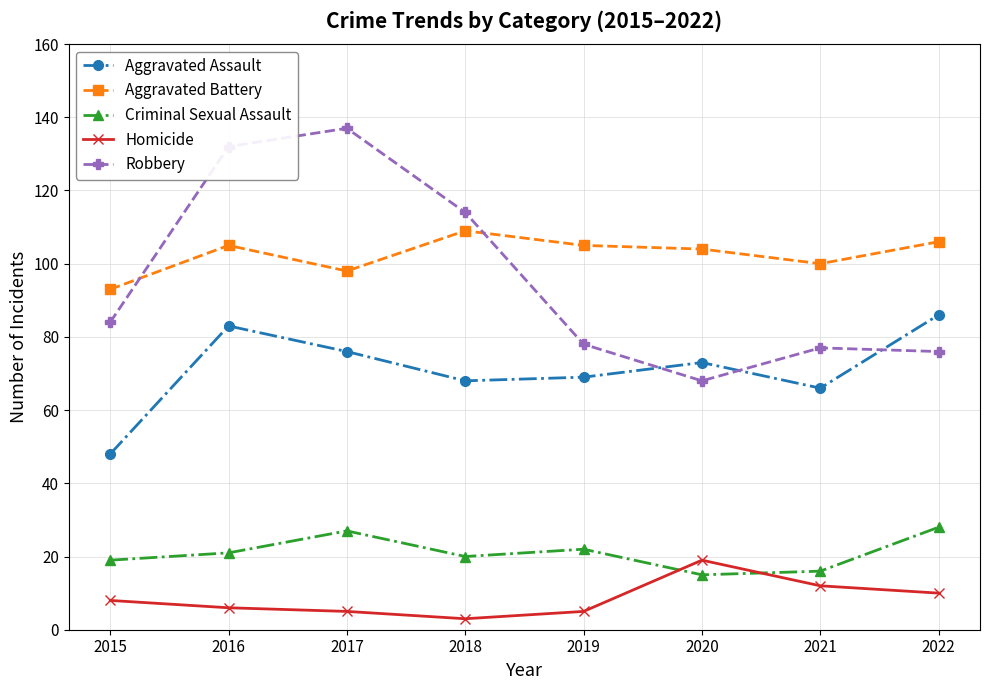

Which category has the lowest value in the Aggravated Assault series?

2015